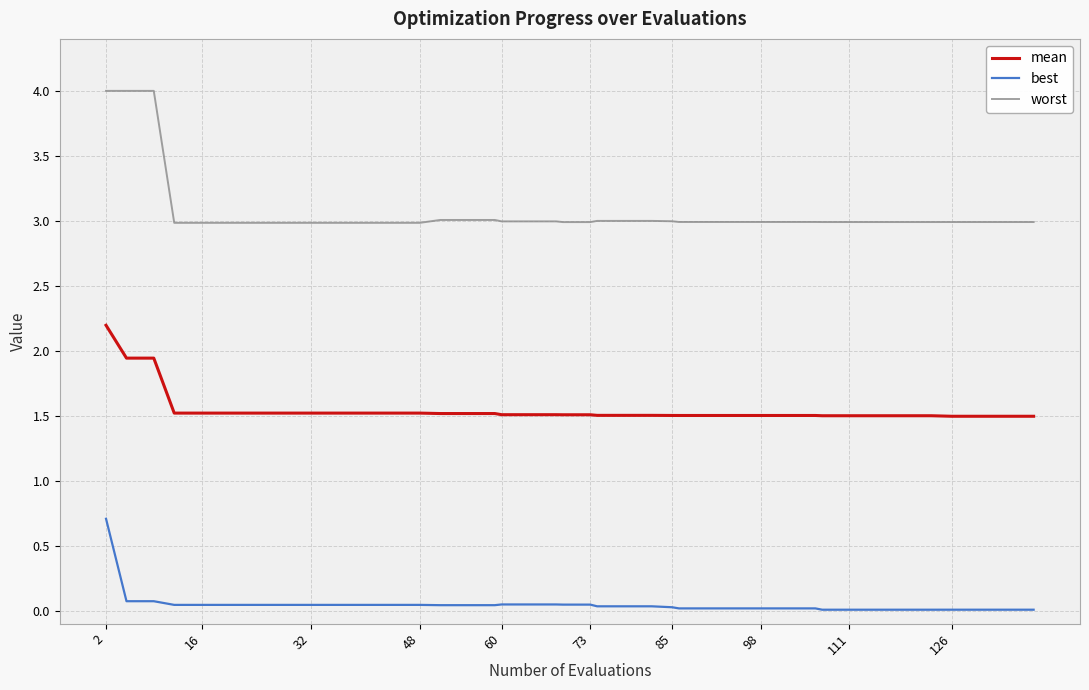

Which series has the largest range (max minus min)?

worst